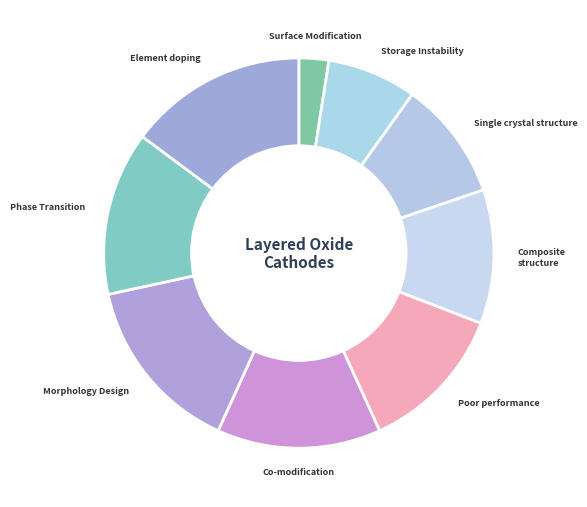

How many slices are in this pie chart?

9